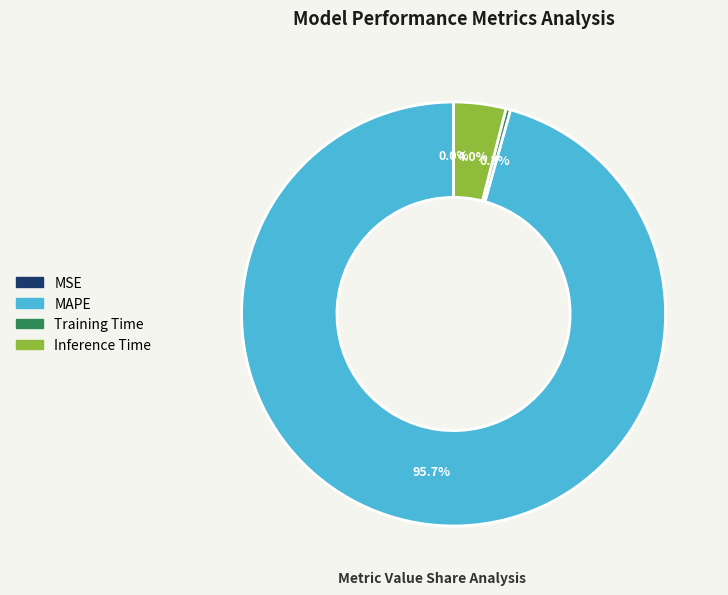

What is the largest slice in the pie chart?

MAPE